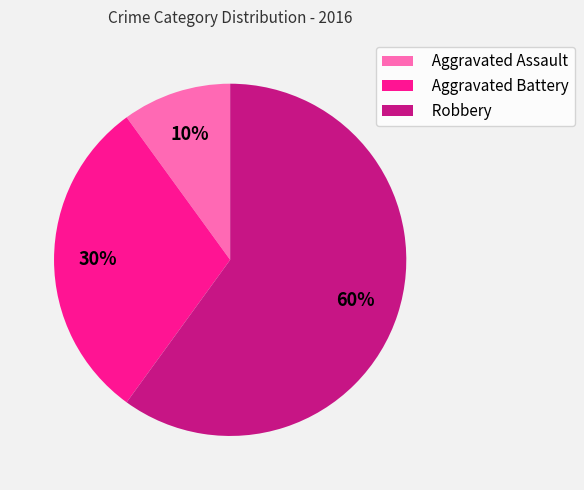

Which category has the biggest portion of the pie?

Robbery